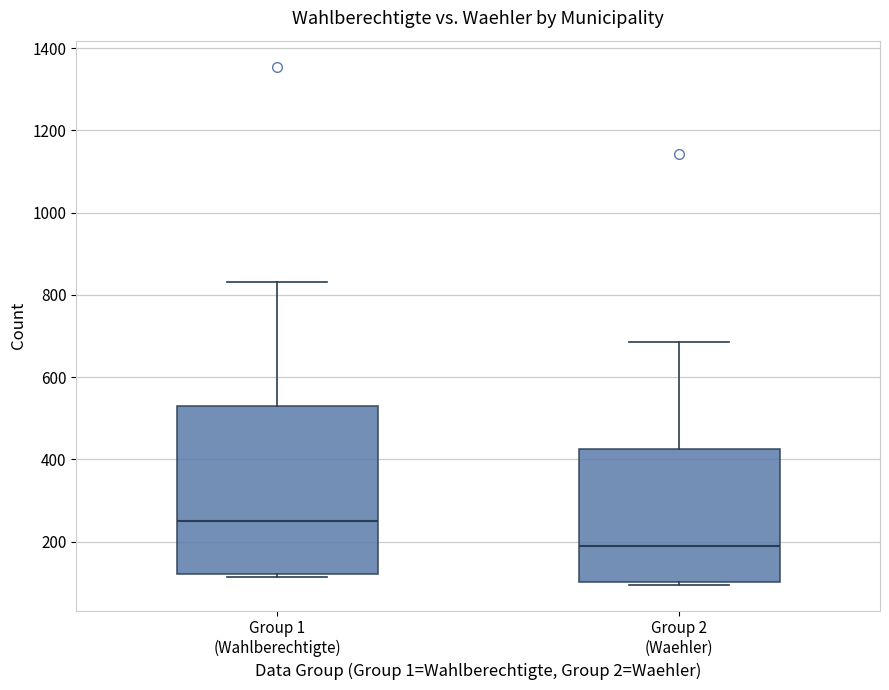

Comparing the boxes themselves (not the whiskers), which one is the tallest?

Group 1 (Wahlberechtigte)